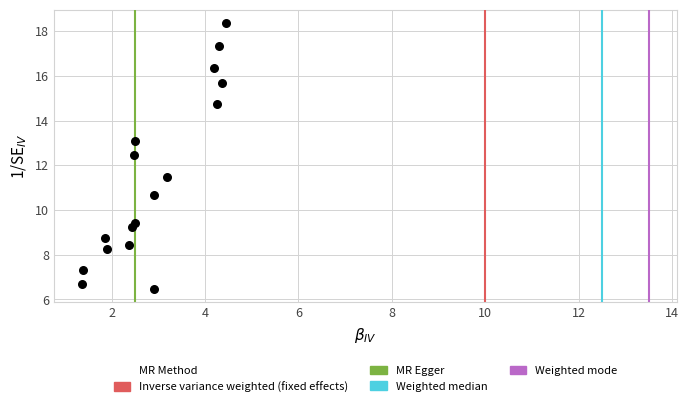

What is the range of X values (max minus min)?

3.1